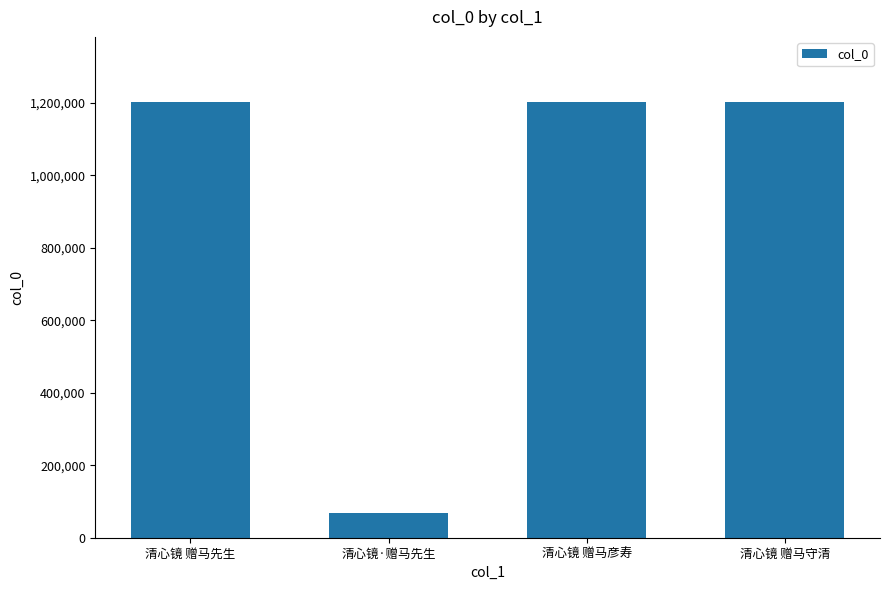

How many data points are less than 1201704?

2